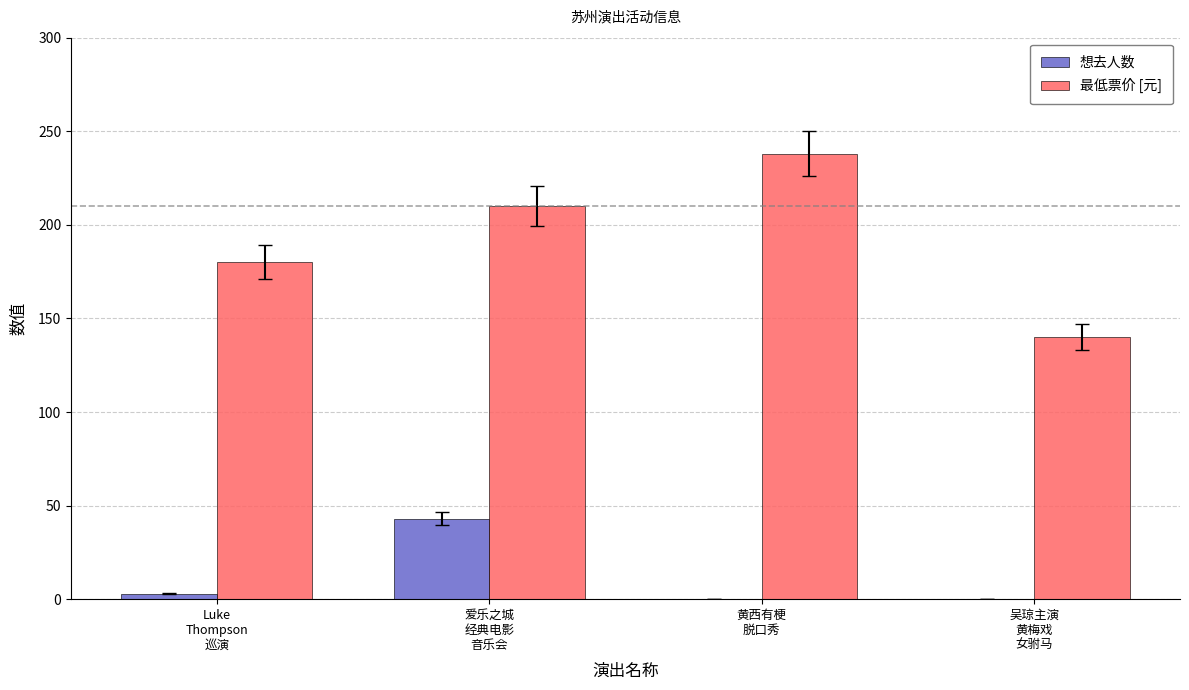

Reading left to right, extract all data points from this chart.

想去人数: Luke
Thompson
巡演=3	爱乐之城
经典电影
音乐会=43	黄西有梗
脱口秀=0	吴琼主演
黄梅戏
女驸马=0
最低票价 [元]: Luke
Thompson
巡演=180	爱乐之城
经典电影
音乐会=210	黄西有梗
脱口秀=238	吴琼主演
黄梅戏
女驸马=140